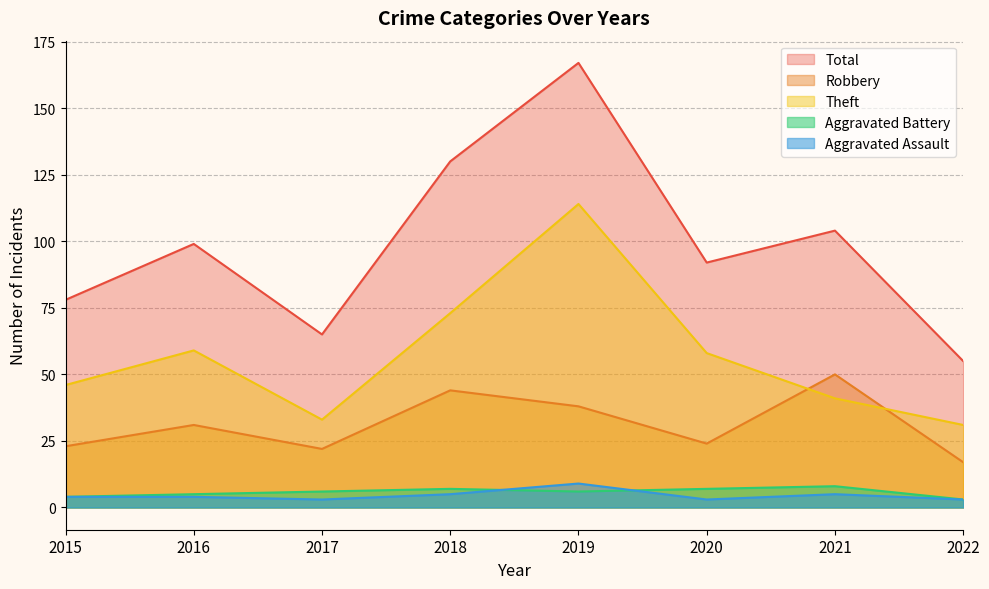

Does the chart display data point markers on the line(s)?

No